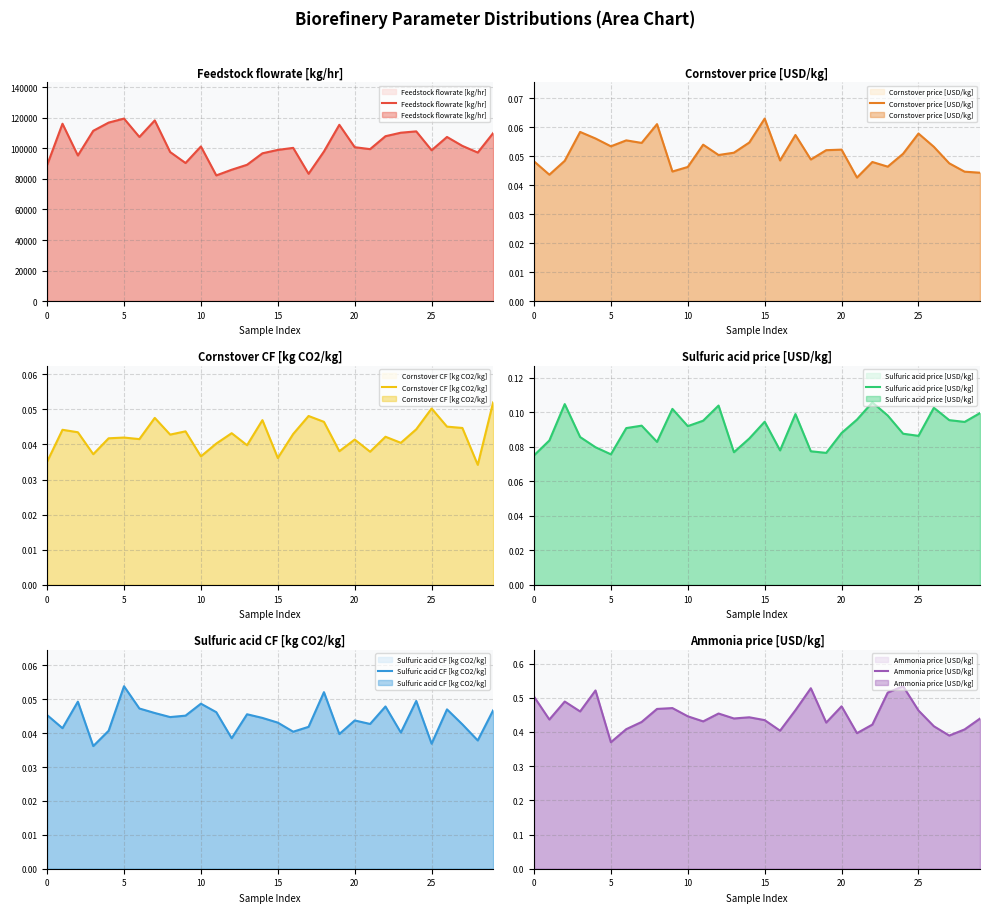

What is the sum of all Sulfuric acid CF [kg CO2/kg] values?

1.3